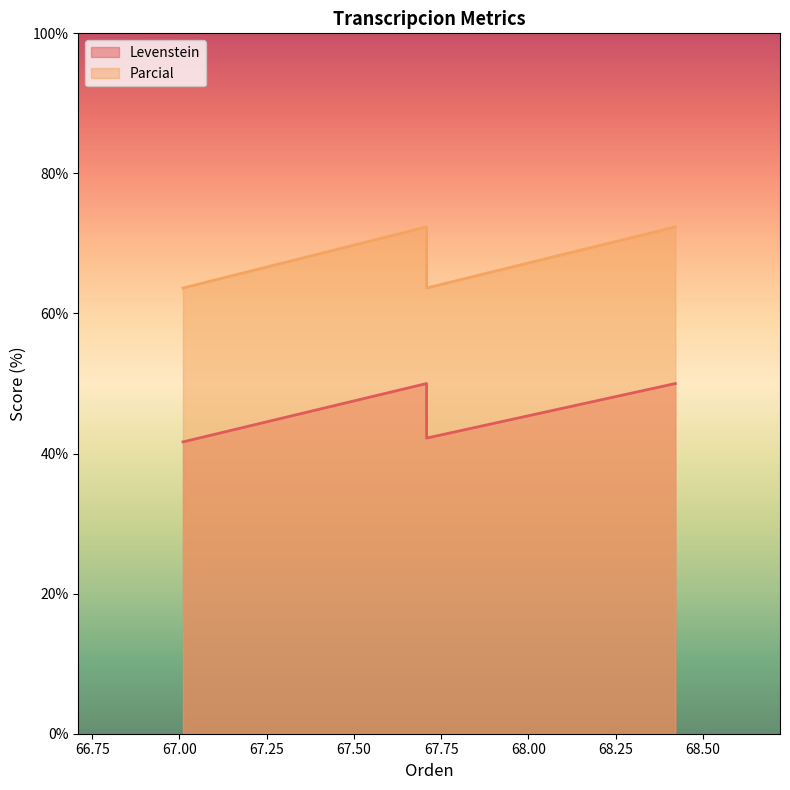

List the series in order of their overall mean, lowest first.

Levenstein, Parcial